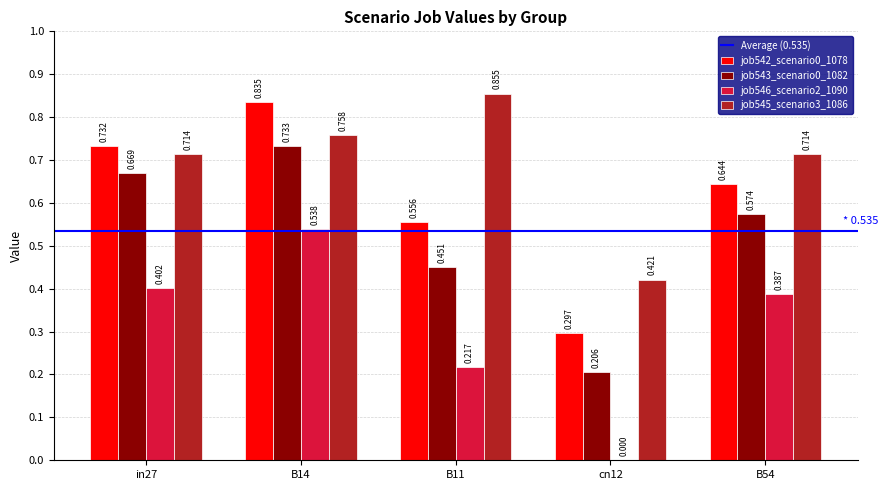

Read the job546_scenario2_1090 value at B11.

0.2